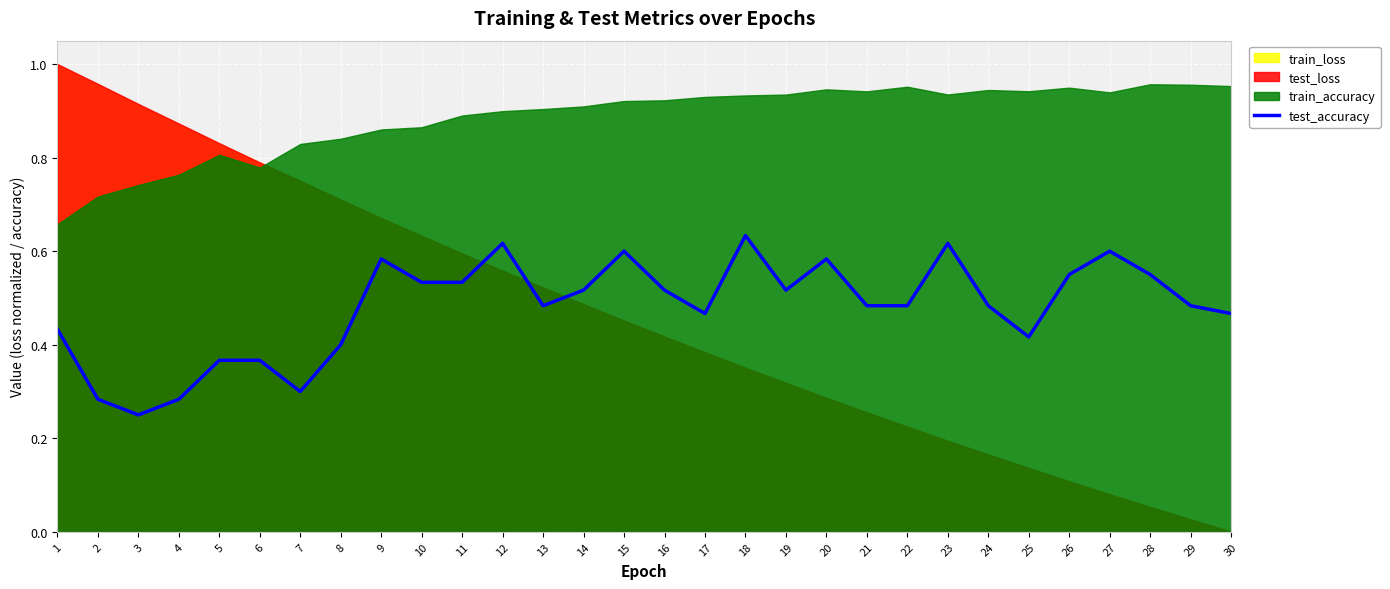

At which label is test_accuracy closest to 0?

3